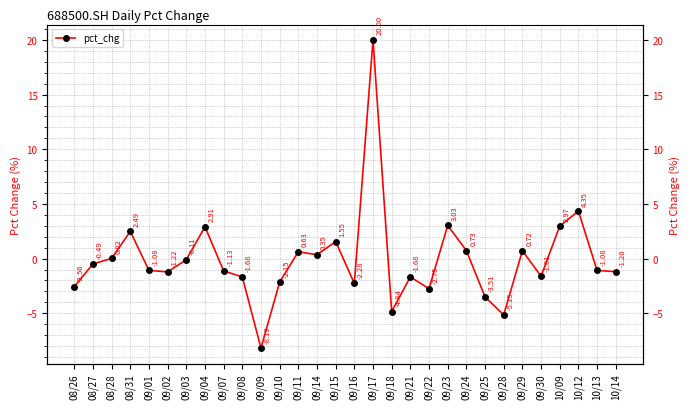

Read the value at 10/13.

-1.1